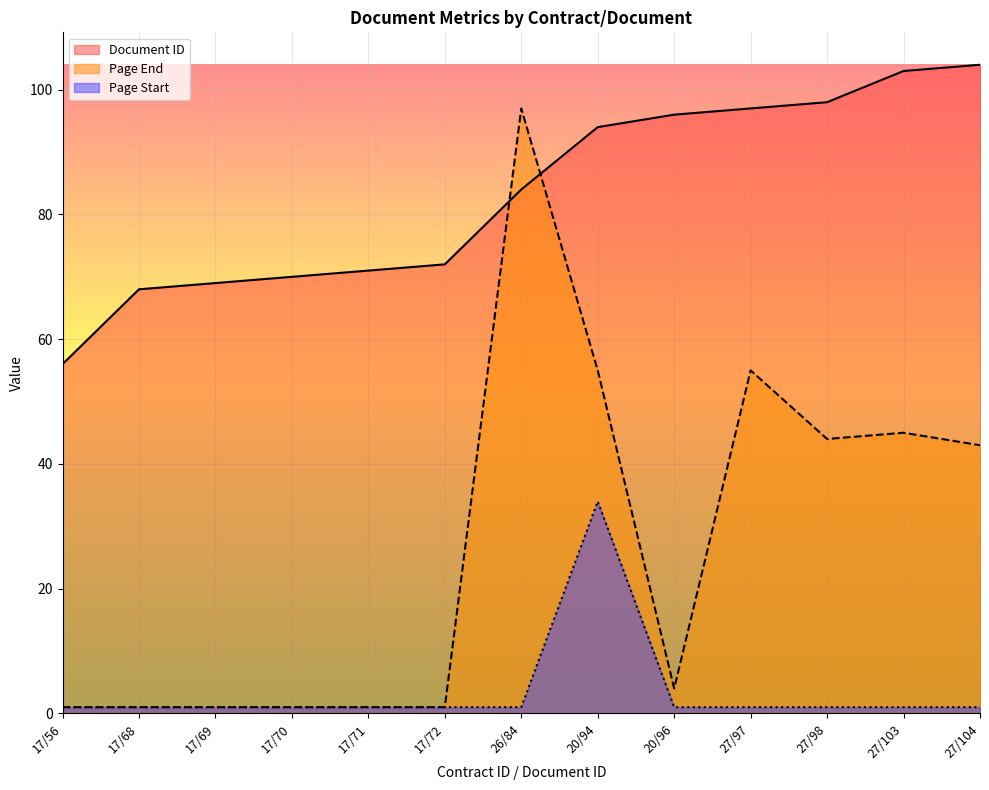

Reading left to right, transcribe all the data shown in this chart.

Document ID: 56	68	69	70	71	72	84	94	96	97	98	103	104
Page End: 1	1	1	1	1	1	97	55	4	55	44	45	43
Page Start: 1	1	1	1	1	1	1	34	1	1	1	1	1